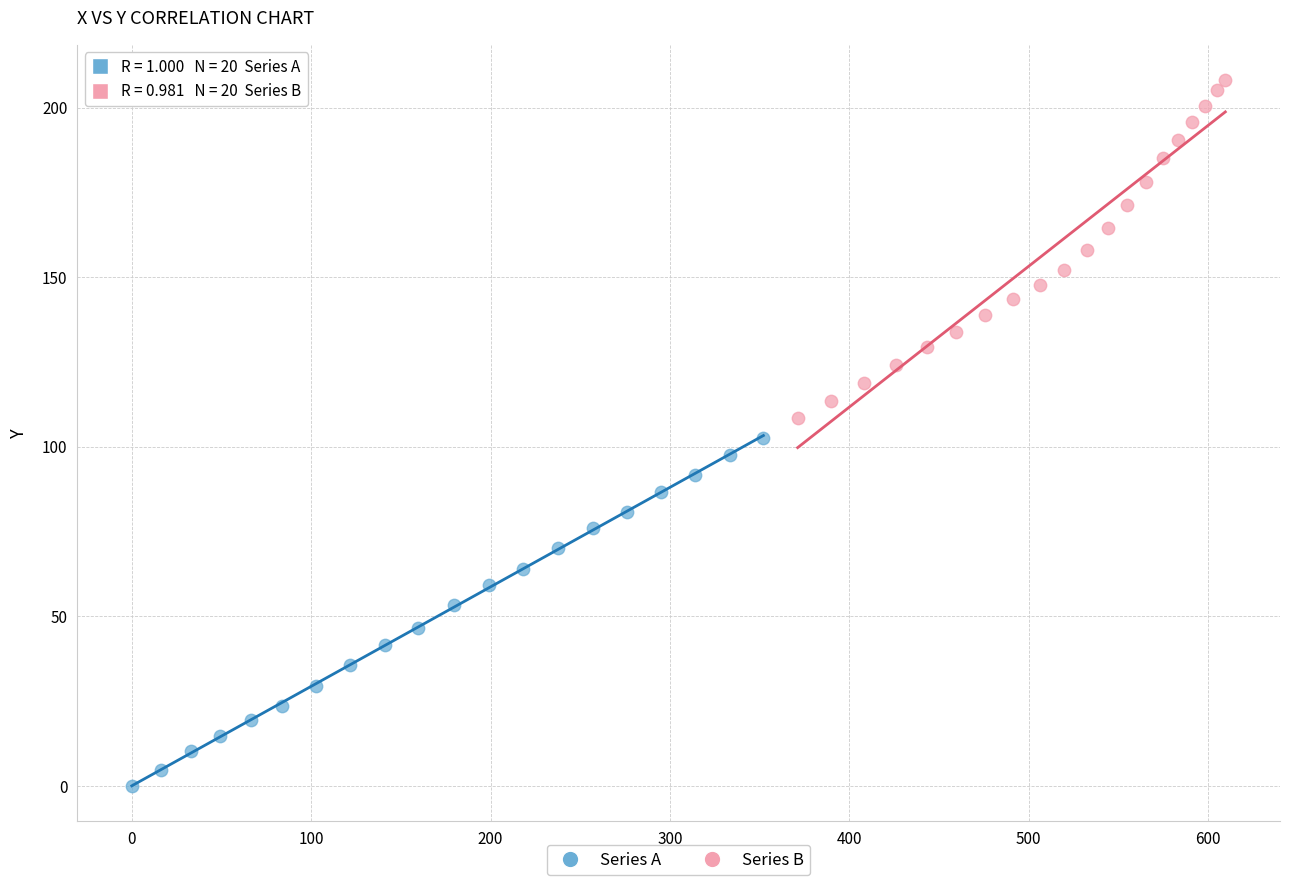

Which series has the widest spread of Y values?

Series A